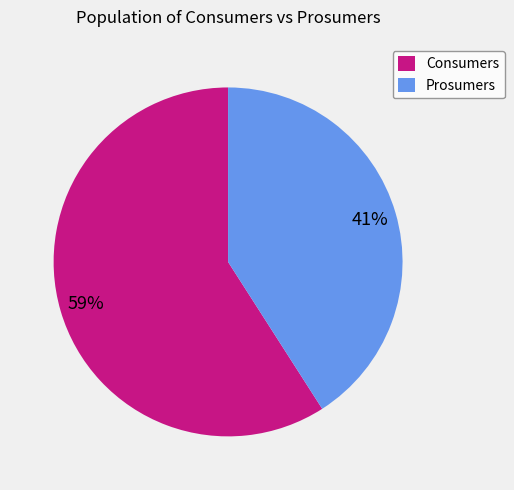

Which slice represents more than half of the pie?

Consumers